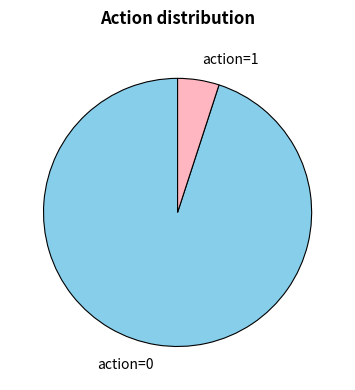

Rank the categories by value from lowest to highest.

action=1, action=0